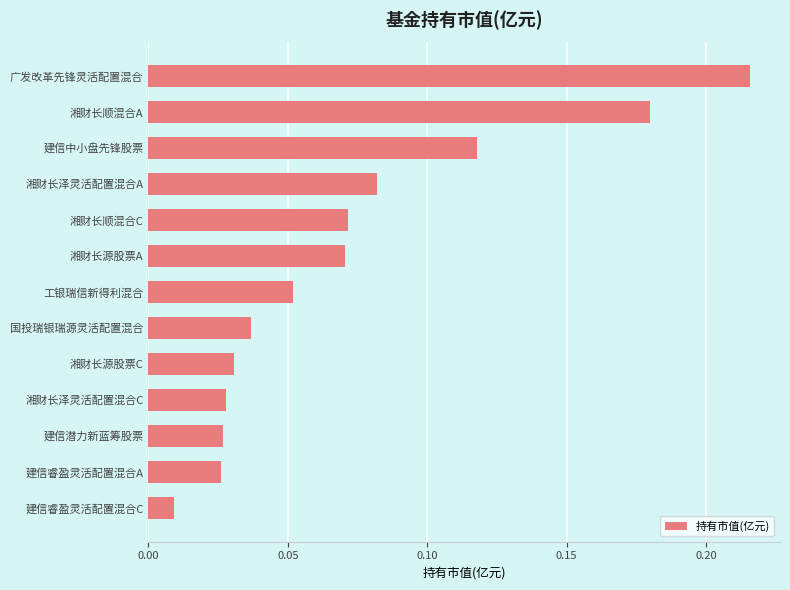

Does the chart contain any negative values?

No